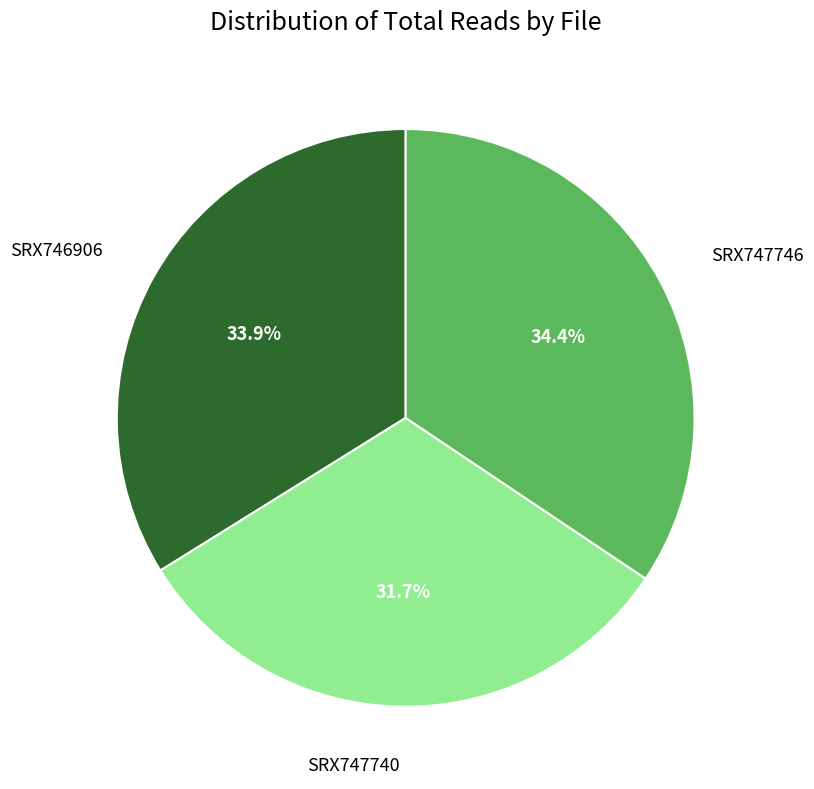

Count the number of slices in the pie.

3